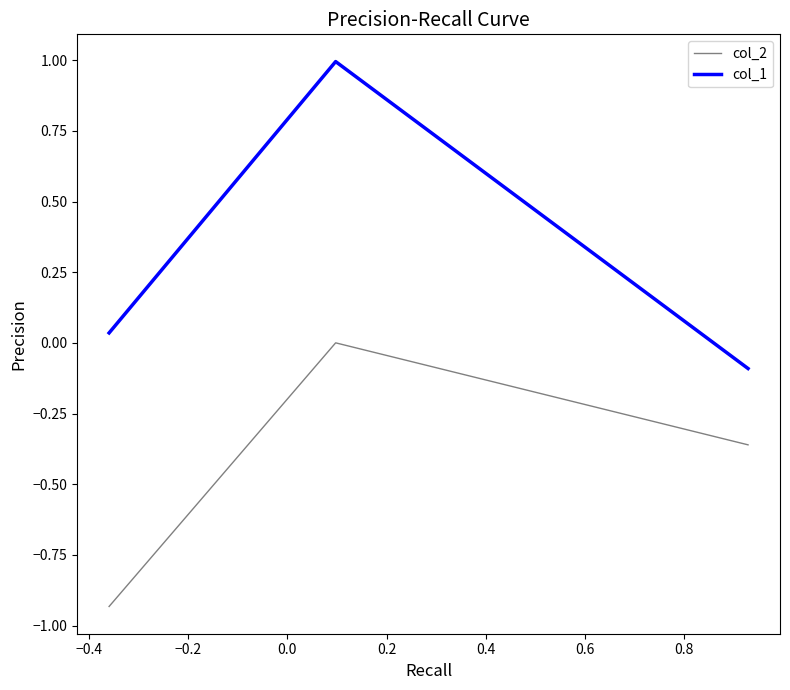

How many categories are shown in the chart?

3